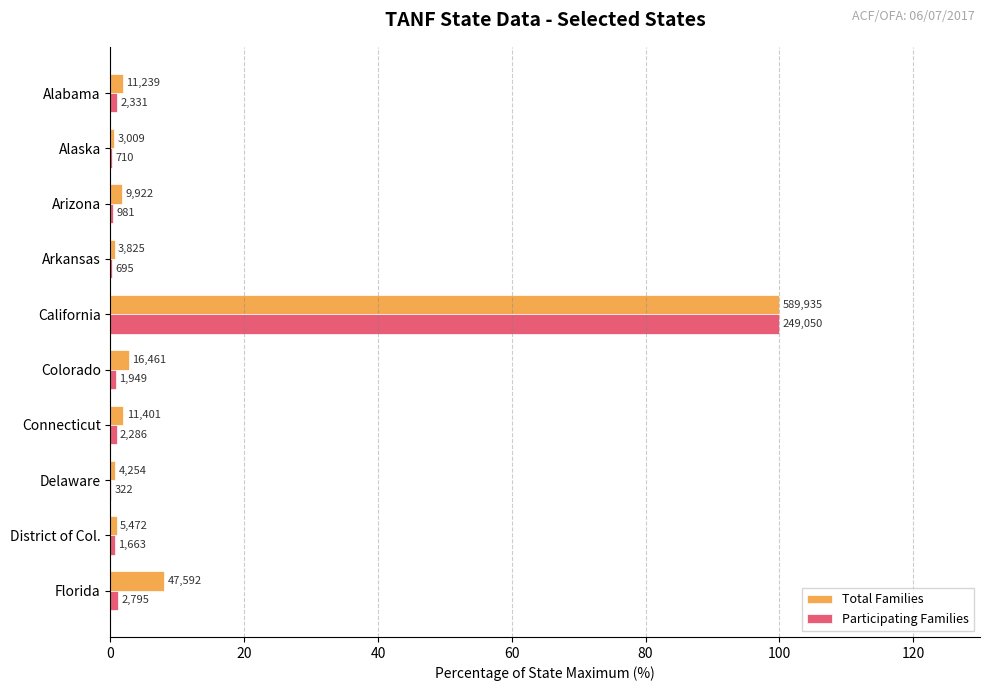

What are all the series names shown in the legend?

Total Families, Participating Families